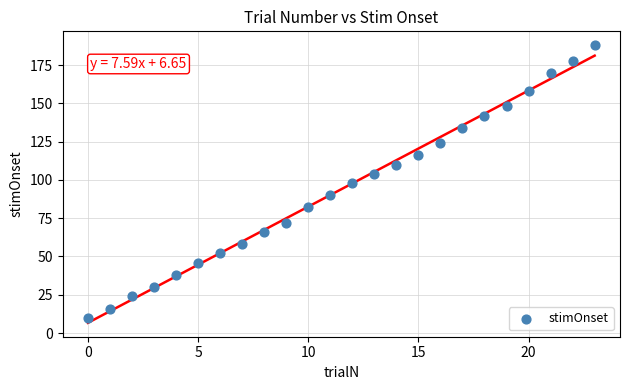

What is the range of Y values (max minus min)?

178